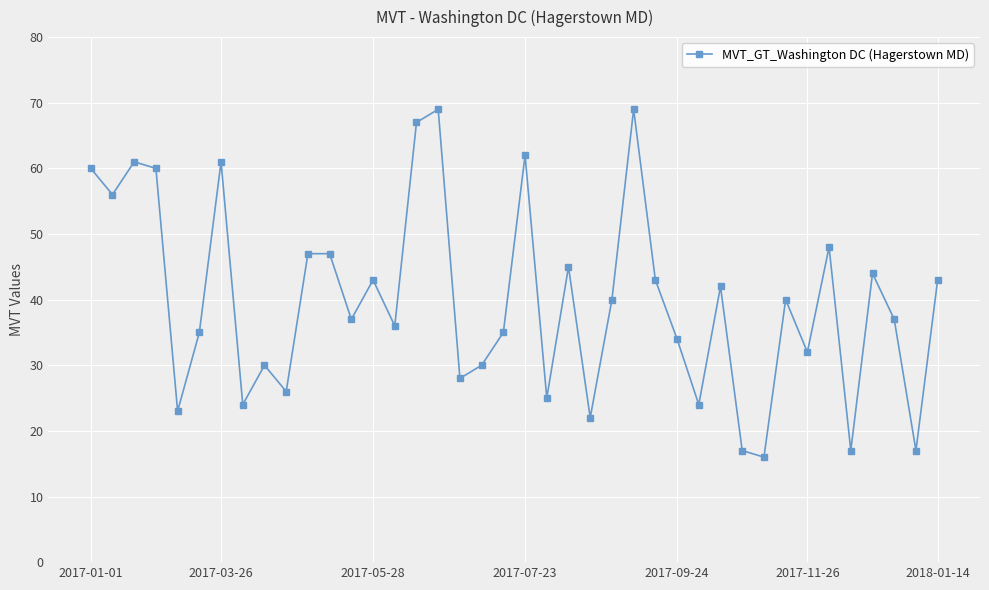

How many data points are less than 40?

20